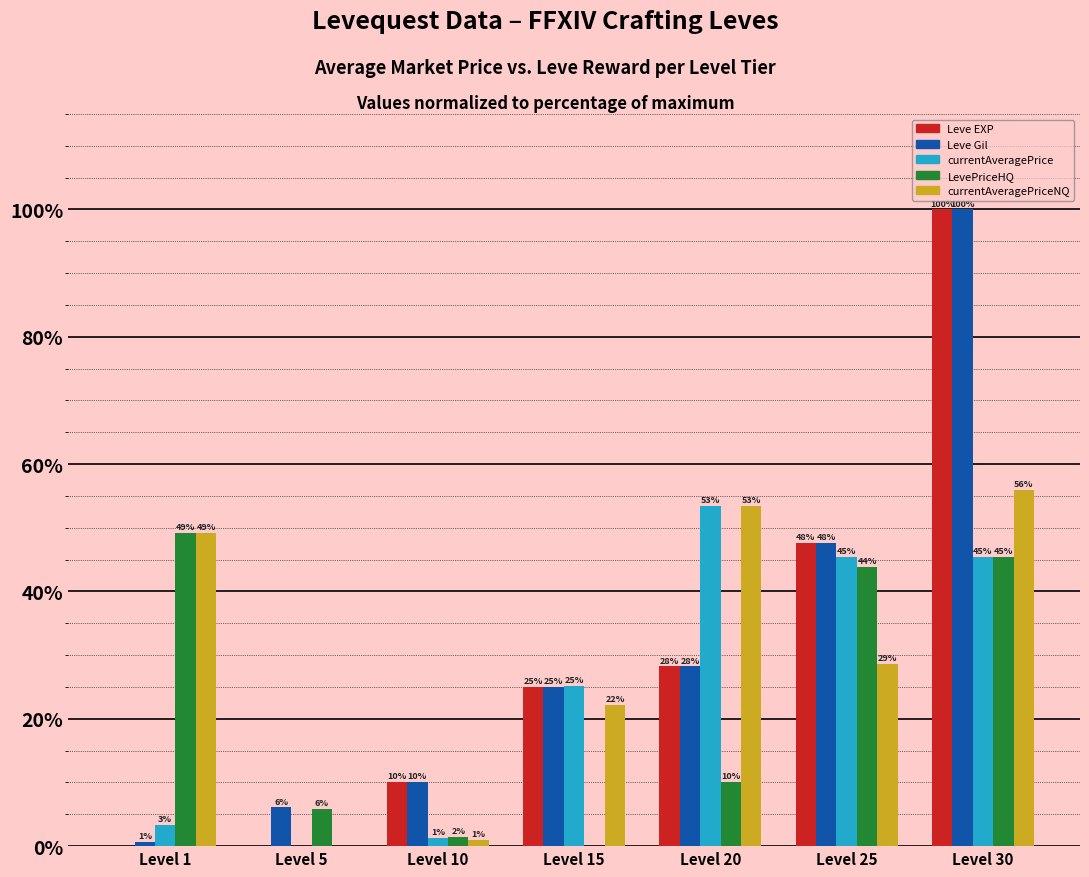

What is the sum of the Leve EXP values at Level 25 and Level 15?

72.6